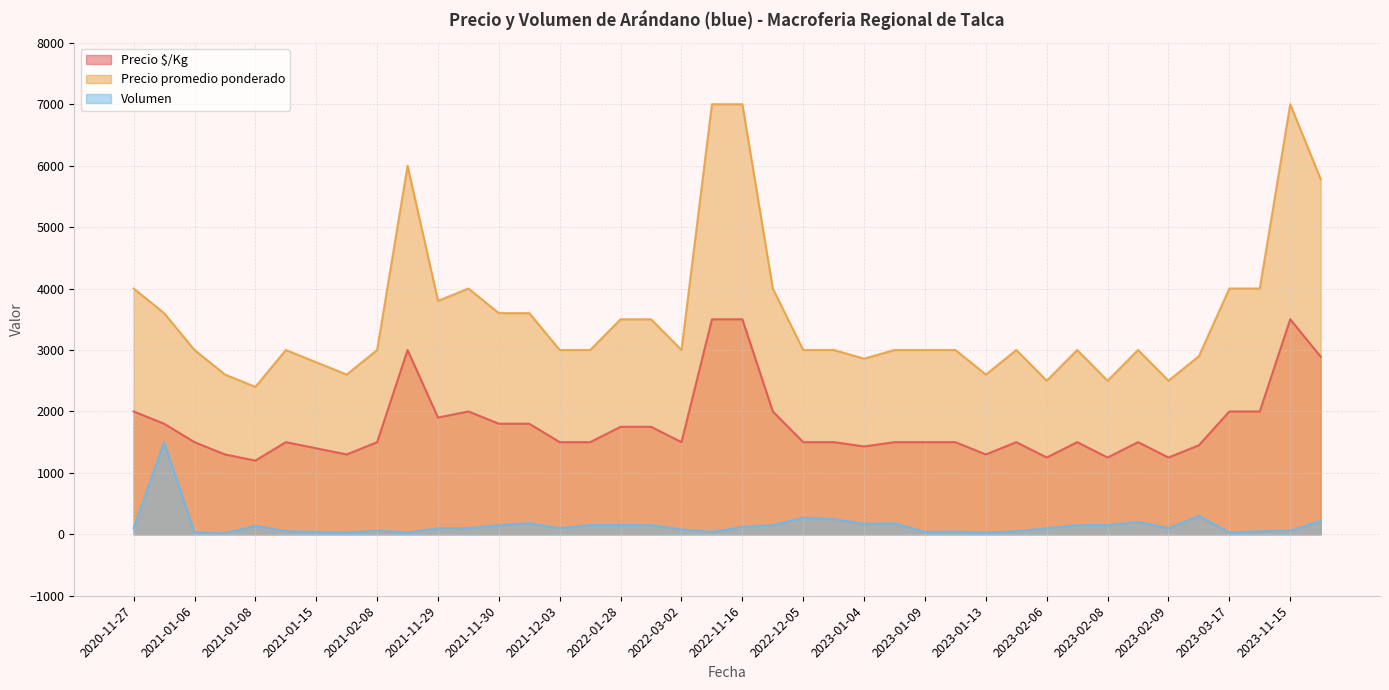

Does the chart have visible grid lines?

Yes